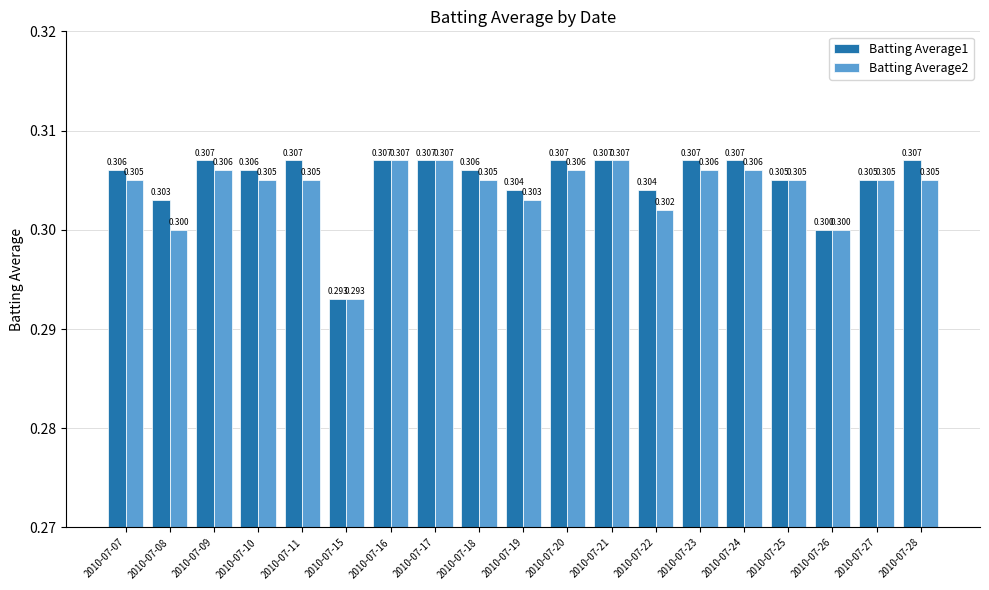

What is the minimum value shown in the chart?

0.3